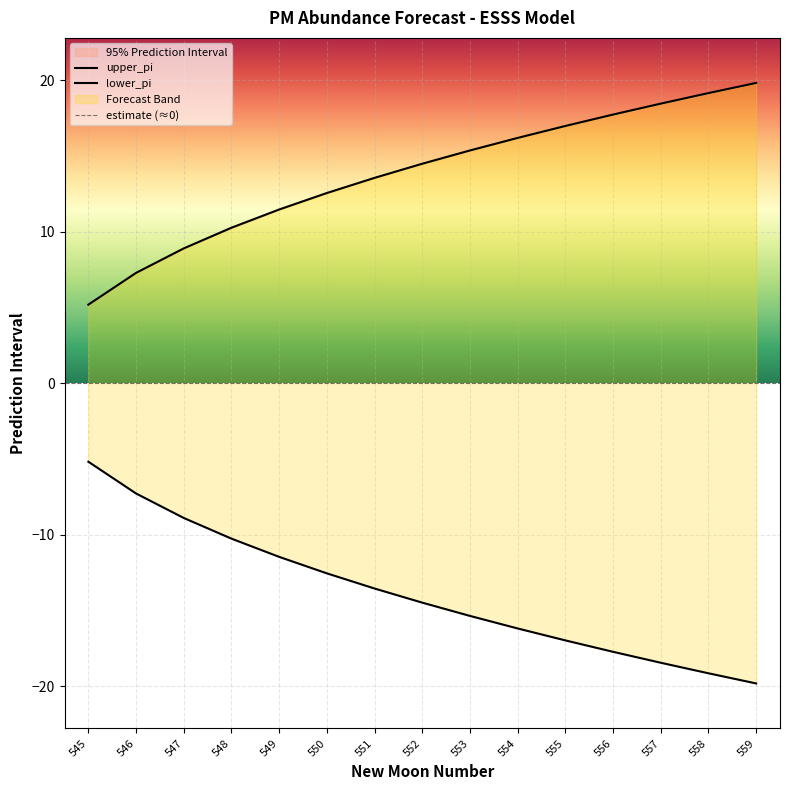

How many data points does each series have?

15